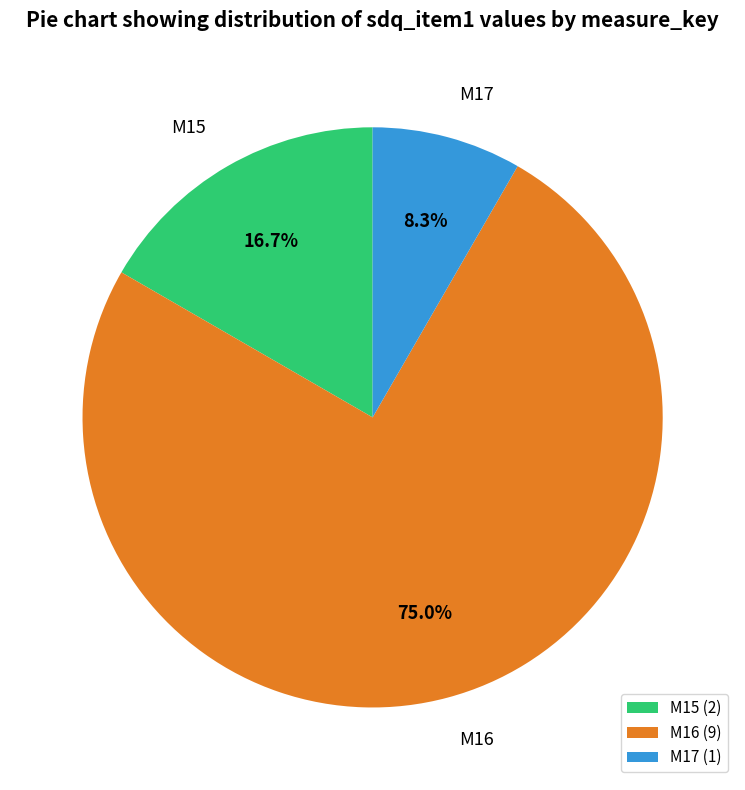

How many segments does this pie chart have?

3